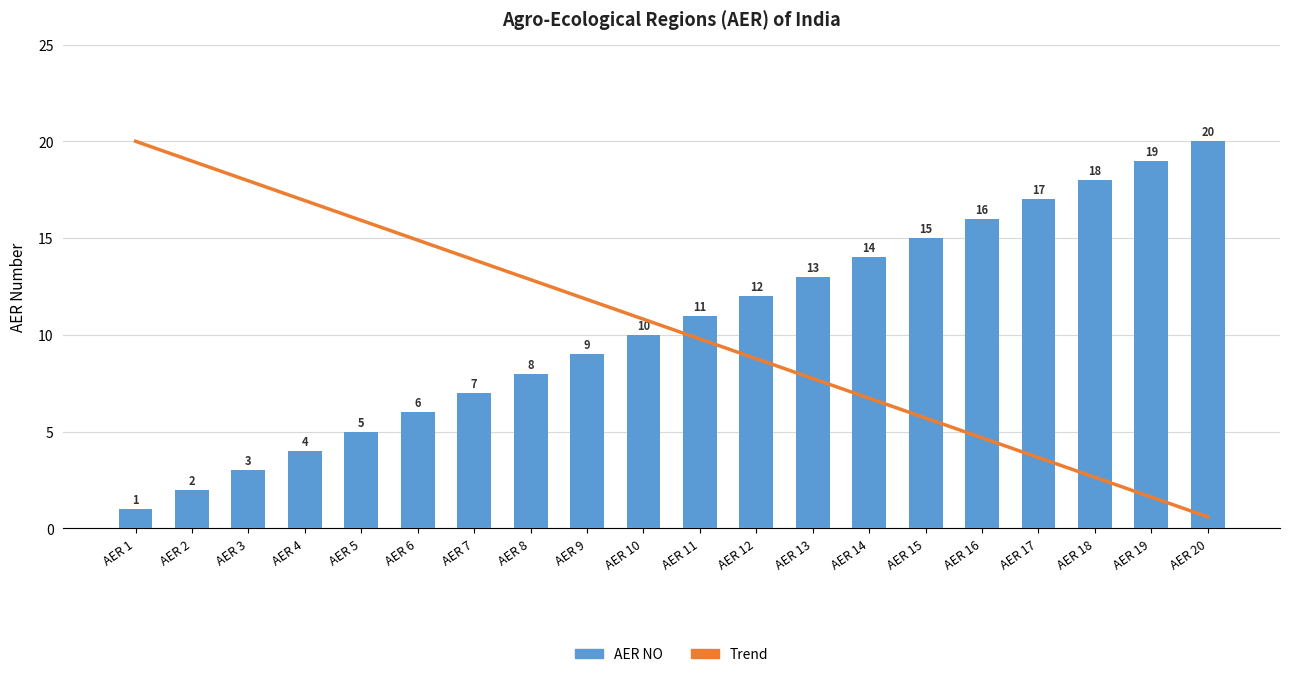

What is the value of the Trend bar at the 12th from the left?

8.8